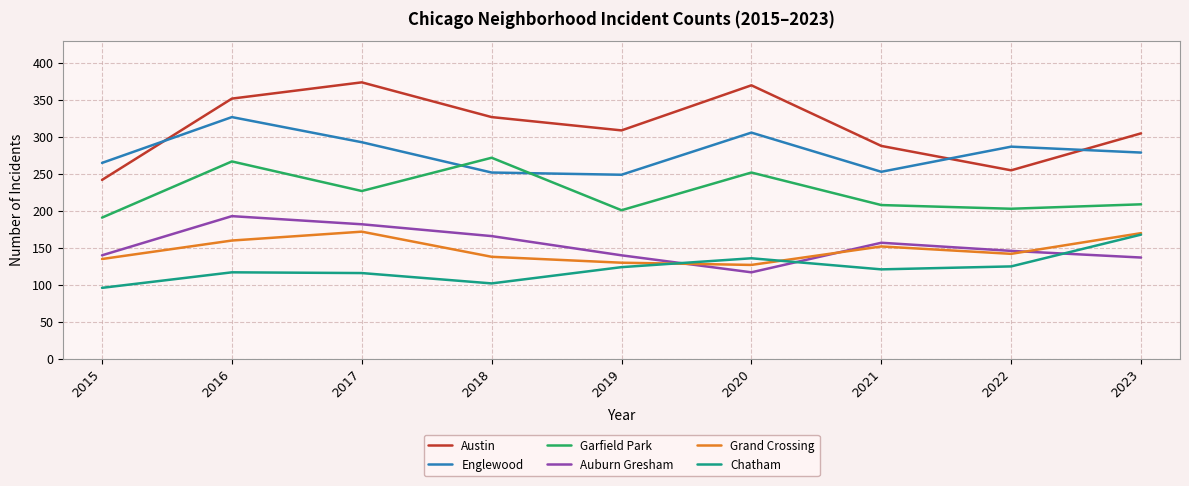

What is the lowest value of the Grand Crossing series?

127